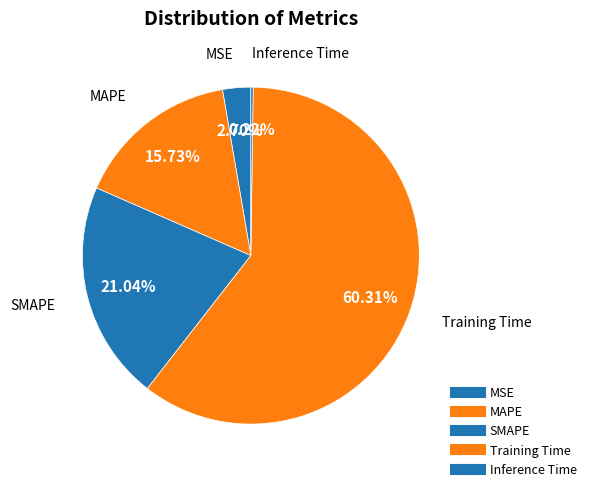

What is the largest slice in the pie chart?

Training Time